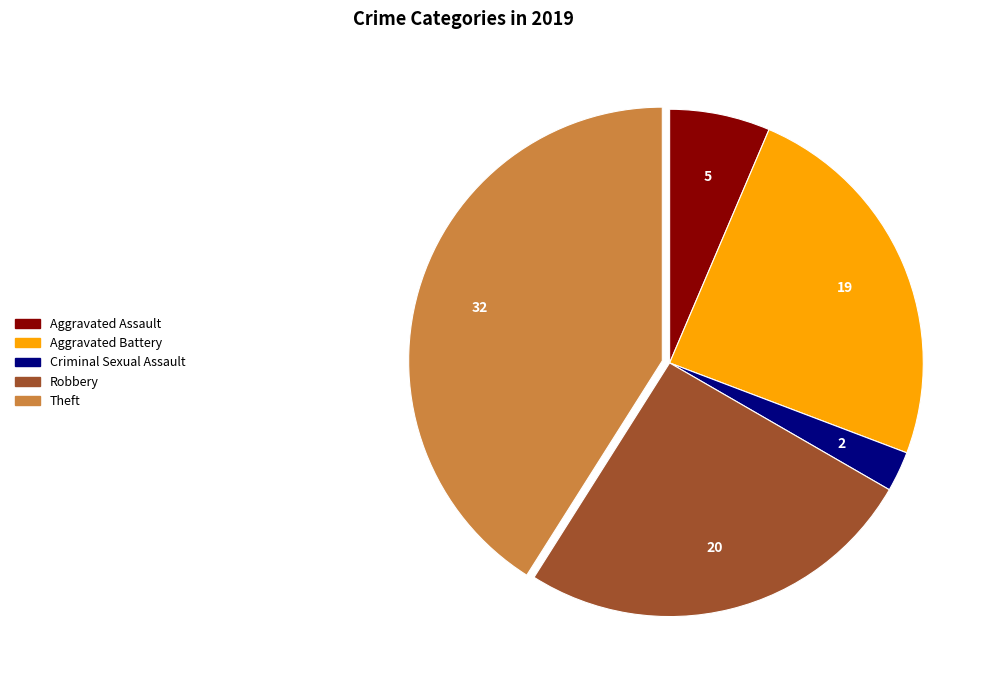

Which slice is the largest?

Theft